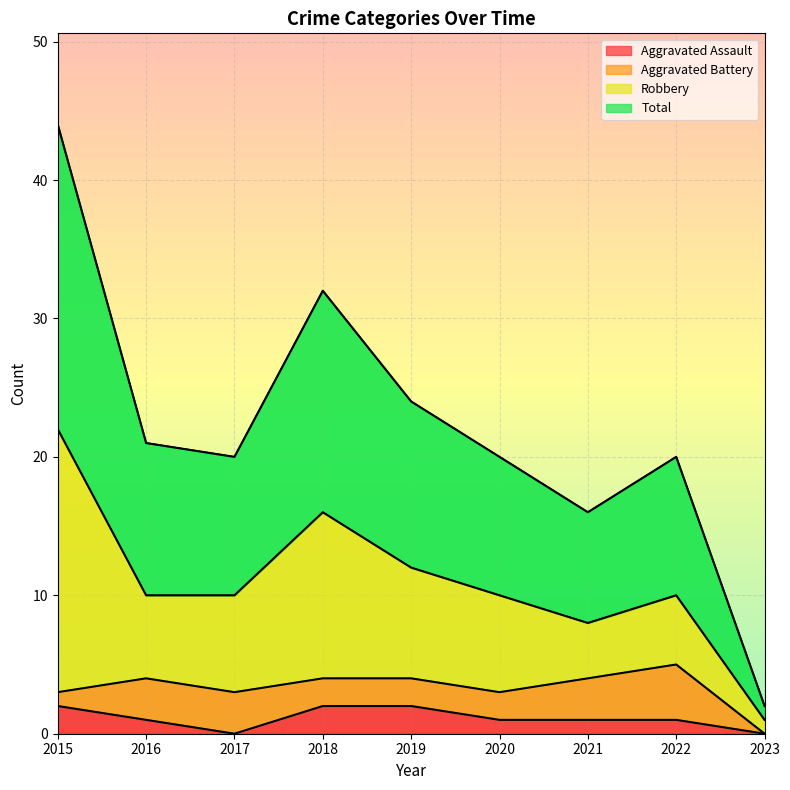

Is it true that Aggravated Assault equals 2 at 2019?

True